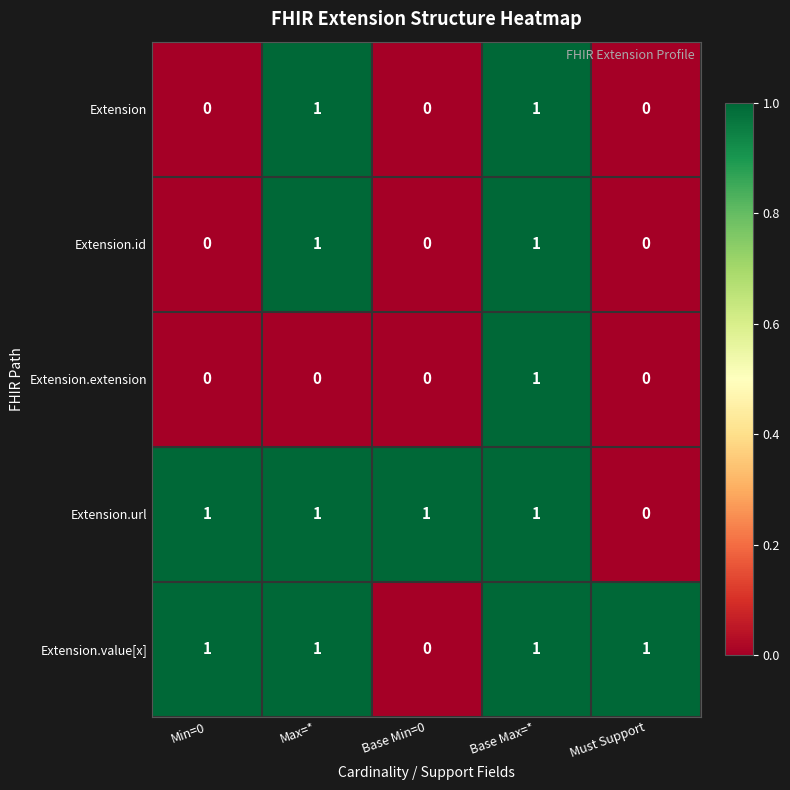

At which category is the sum across all series the highest?

Base Max=*